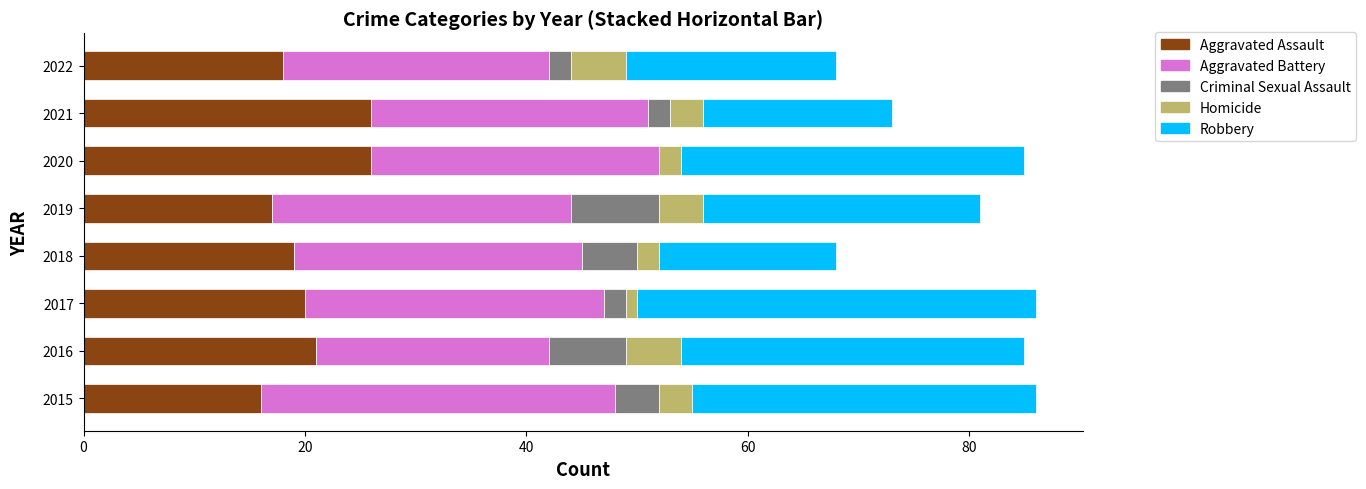

Where is Aggravated Battery nearest to the value 26?

2018